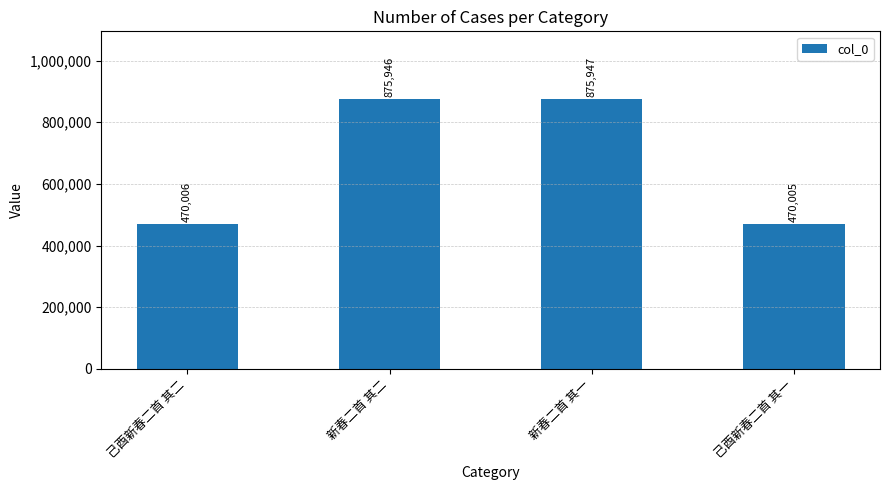

What is the difference between the maximum and minimum values?

405942